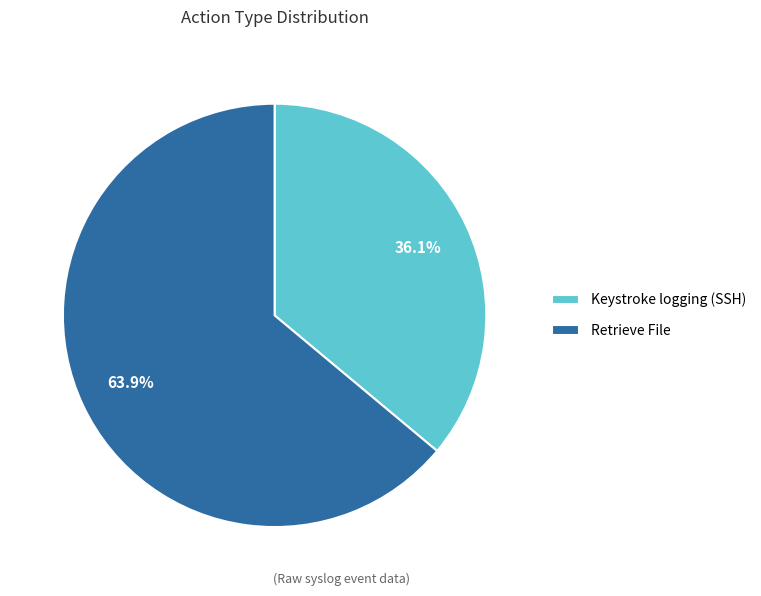

How much of the chart is everything except Keystroke logging (SSH)?

63.9%